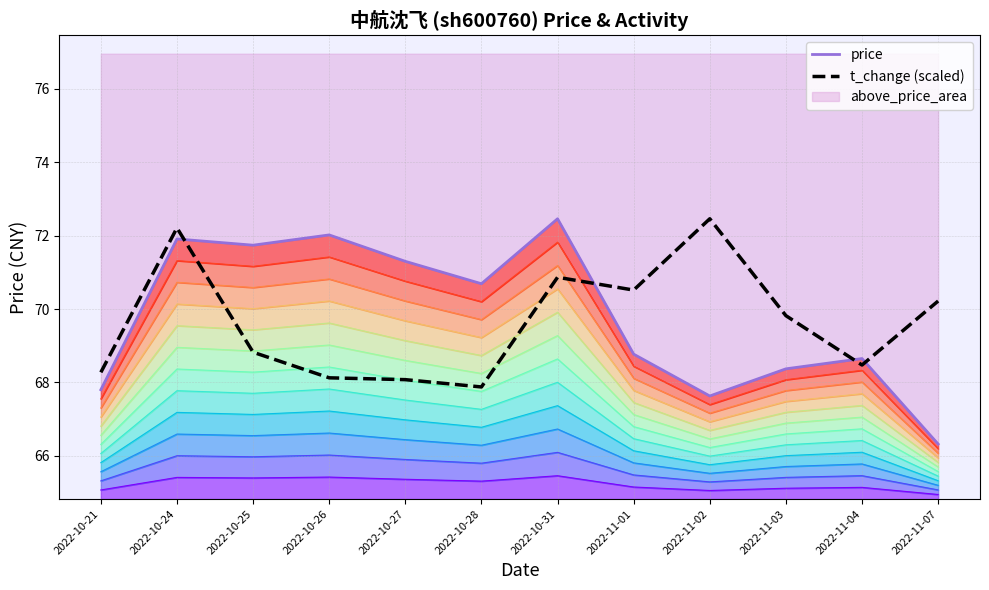

Where do t_change (scaled) and price first cross each other?

2022-10-24 and 2022-10-25